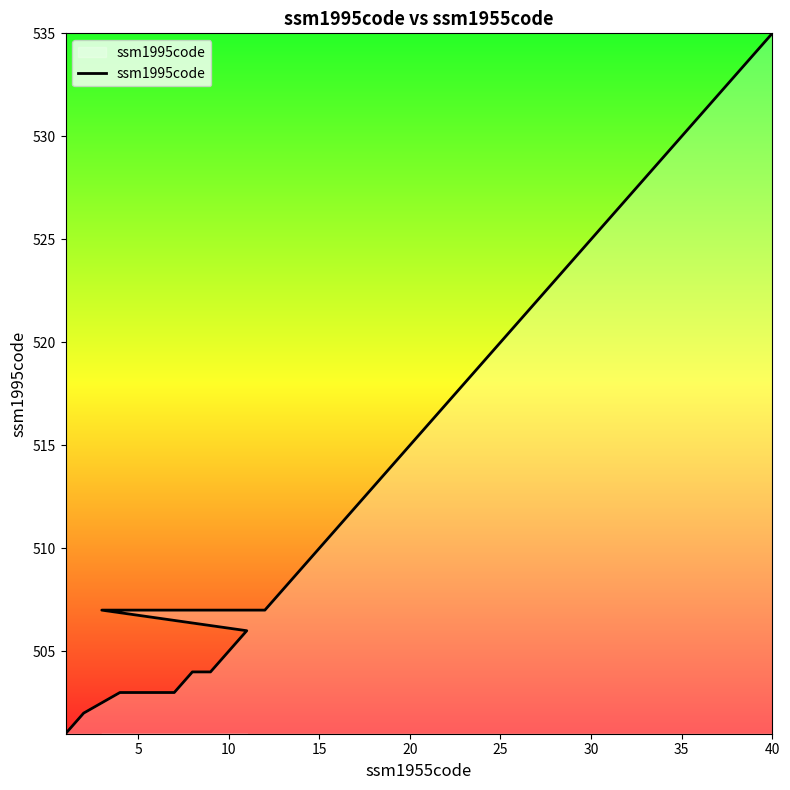

What is the label of the 20th point from the left?

20